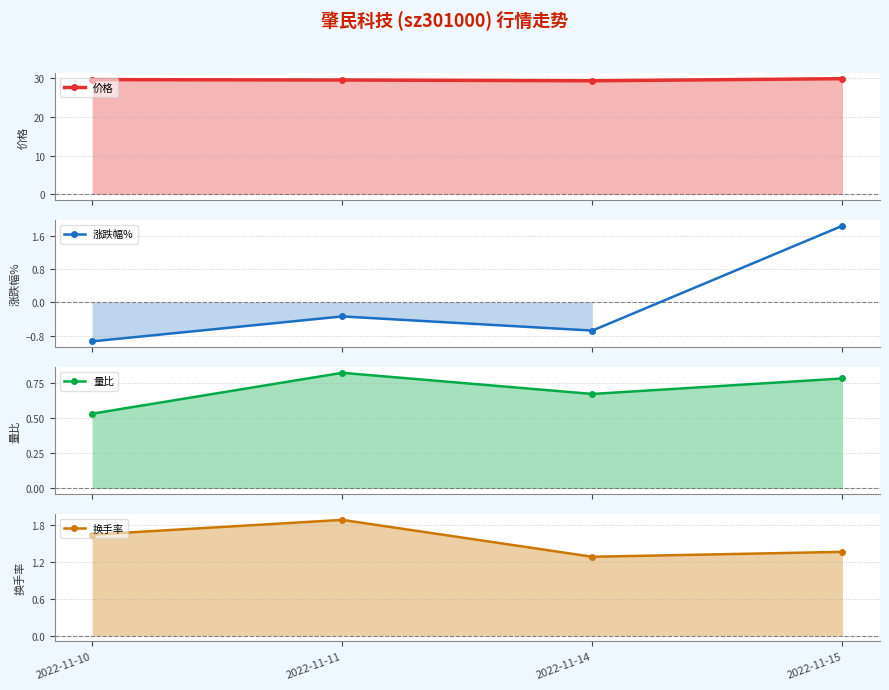

What are all the series names shown in the legend?

价格, 涨跌幅%, 量比, 换手率